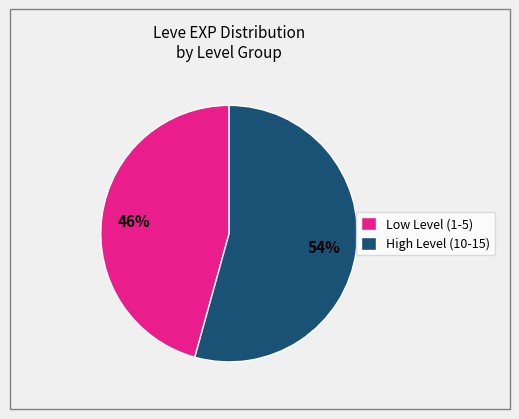

What percentage is the High Level (10-15) slice, to the nearest percent?

54%